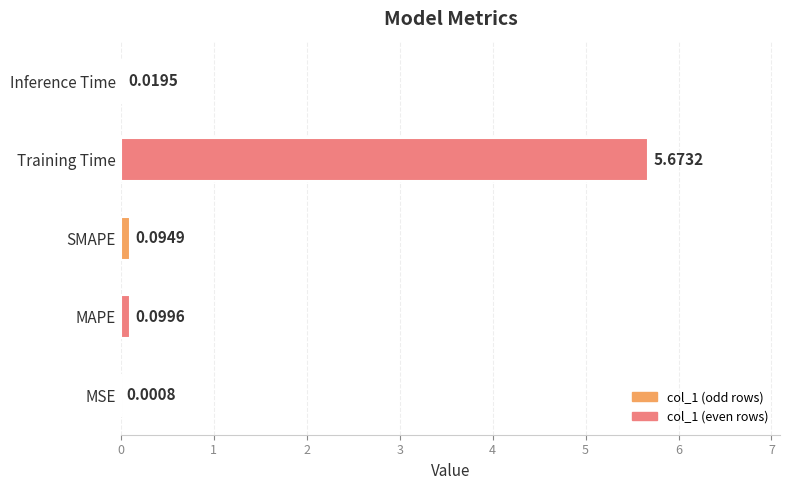

What is the change in value from MSE to SMAPE?

+0.1